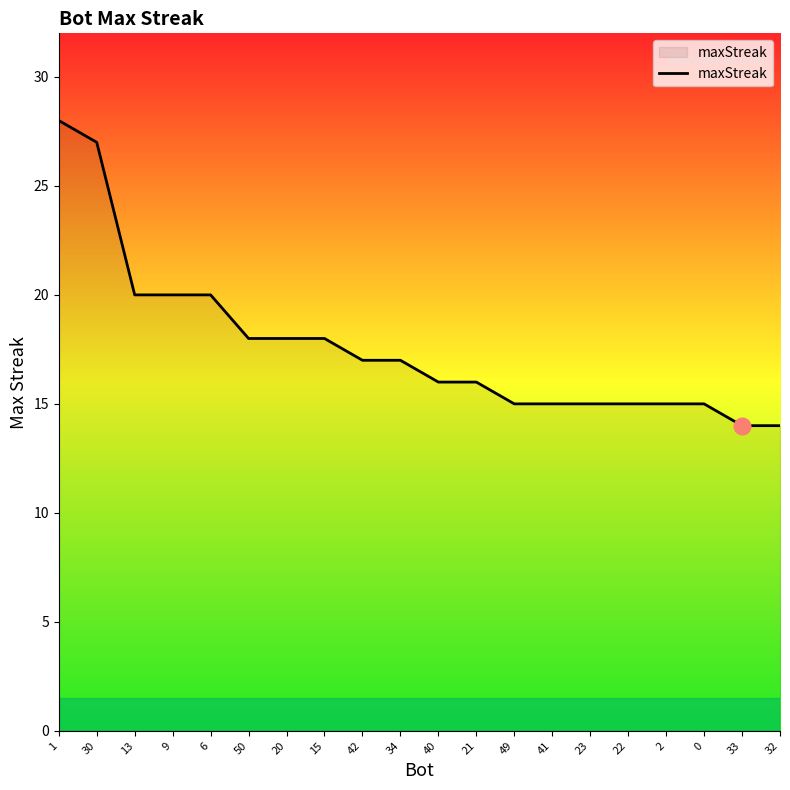

What is the change in value from 42 to 33?

-3